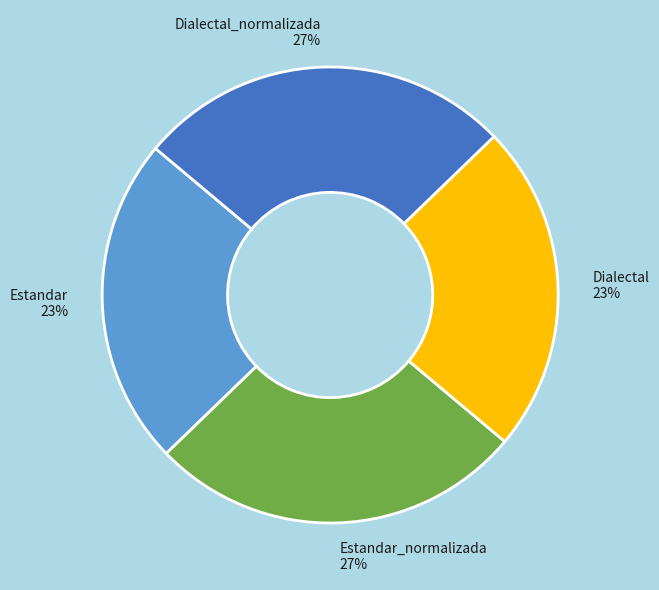

To the nearest percent, what portion does Dialectal represent?

23%